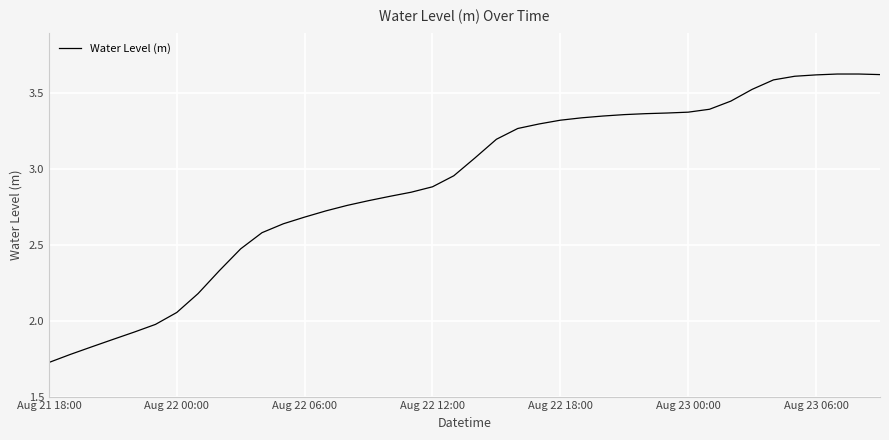

True or false: the data shows 2.6 at Aug 21 18:00.

False